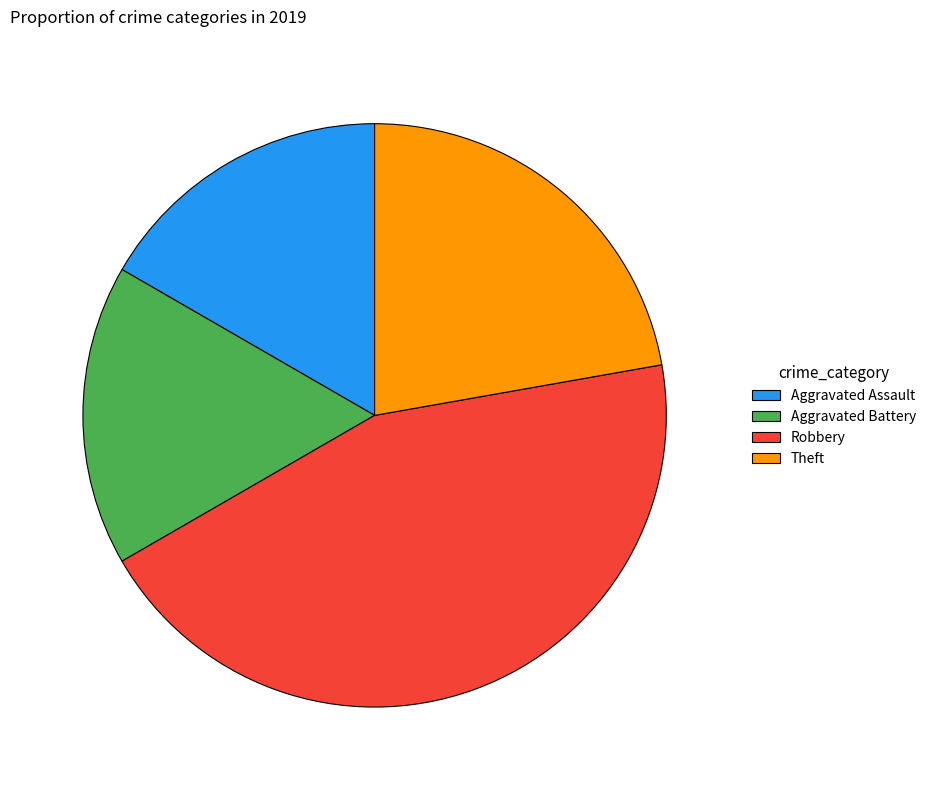

Count the number of slices in the pie.

4